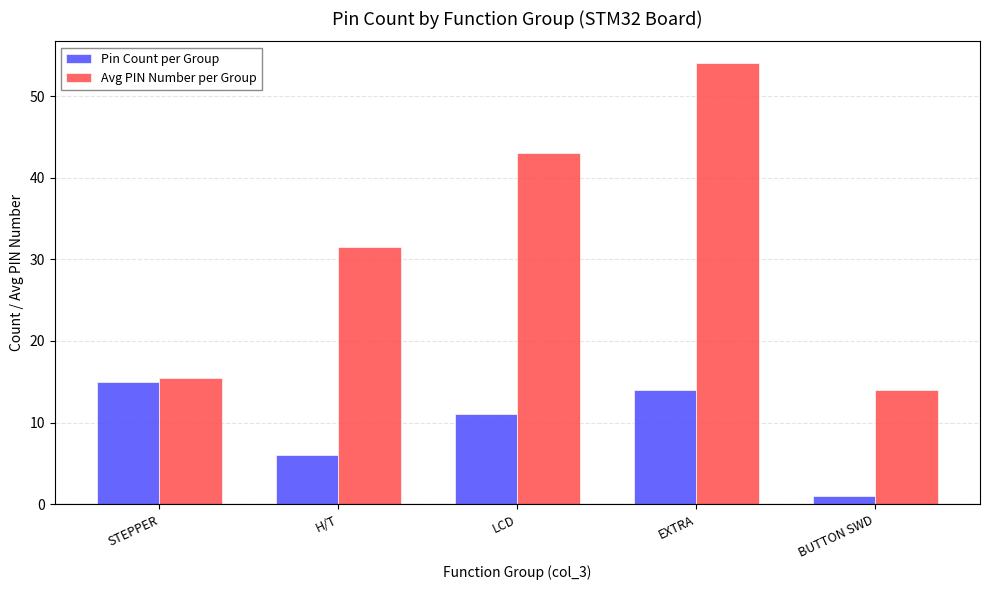

Reading right to left, transcribe all the data shown in this chart.

Pin Count per Group: 1.0	14.0	11.0	6.0	15.0
Avg PIN Number per Group: 14.0	54.0	43.0	31.5	15.5